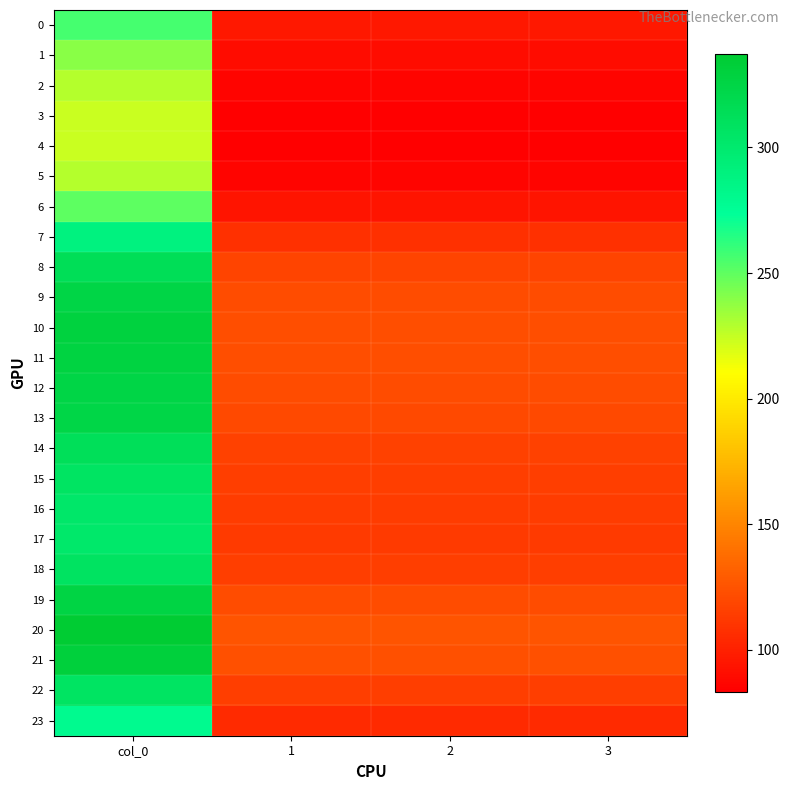

At 1, list the series in order from smallest to largest.

4, 3, 5, 2, 1, 6, 0, 23, 7, 17, 16, 15, 22, 18, 14, 8, 13, 9, 12, 19, 11, 10, 21, 20